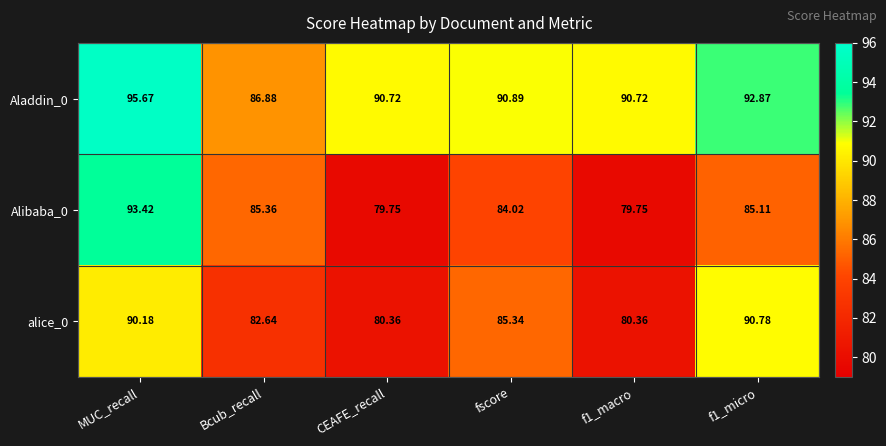

Is the value of Aladdin_0 at fscore greater than the value of alice_0 at f1_macro?

Yes